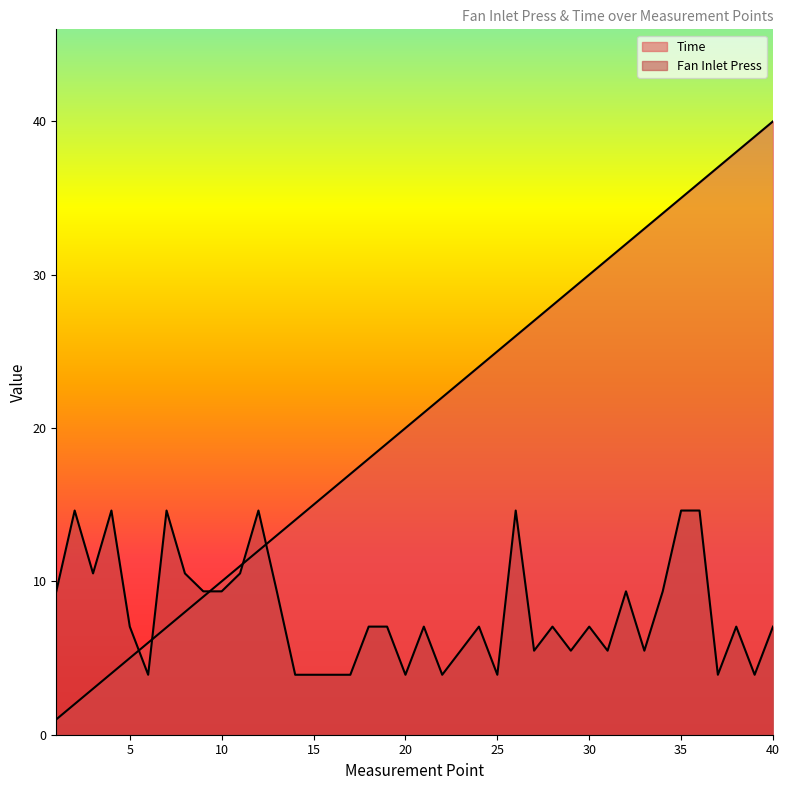

Does the chart have visible grid lines?

No